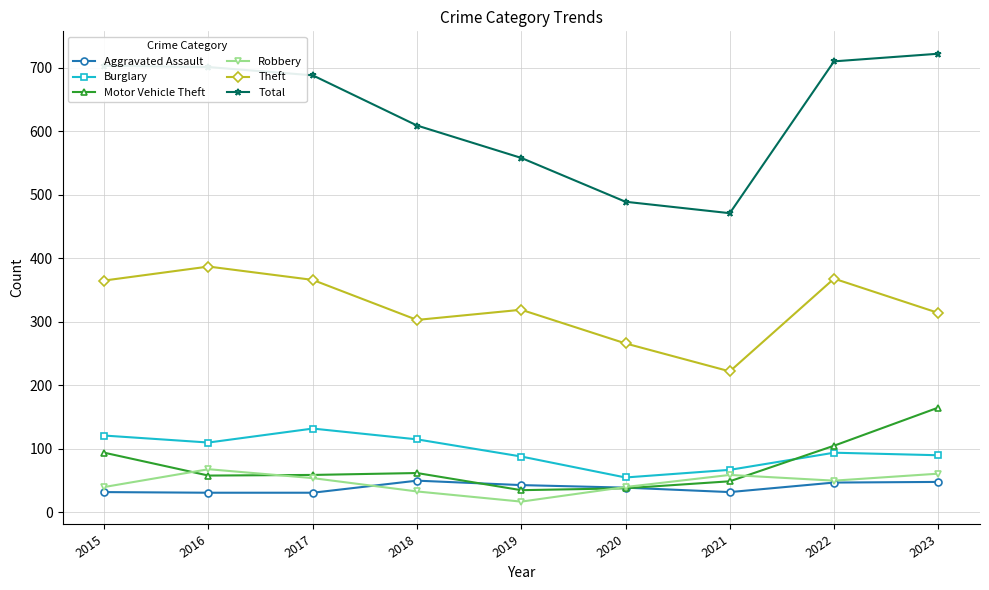

Is the value of Total at 2017 greater than the value of Theft at 2020?

Yes